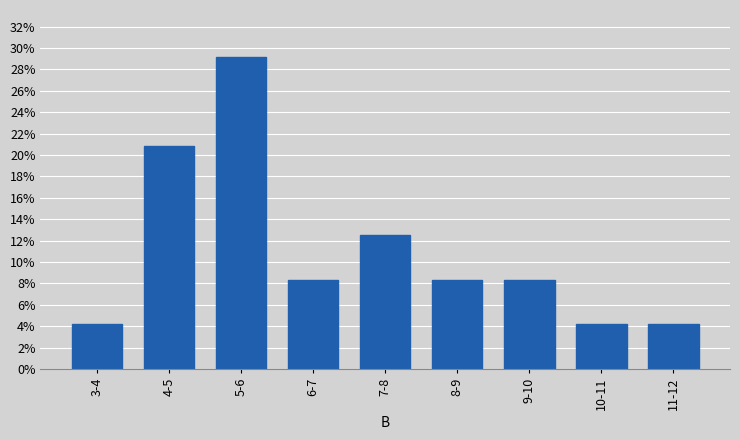

Reading left to right, transcribe all the data shown in this chart.

3-4=4.2	4-5=20.8	5-6=29.2	6-7=8.3	7-8=12.5	8-9=8.3	9-10=8.3	10-11=4.2	11-12=4.2